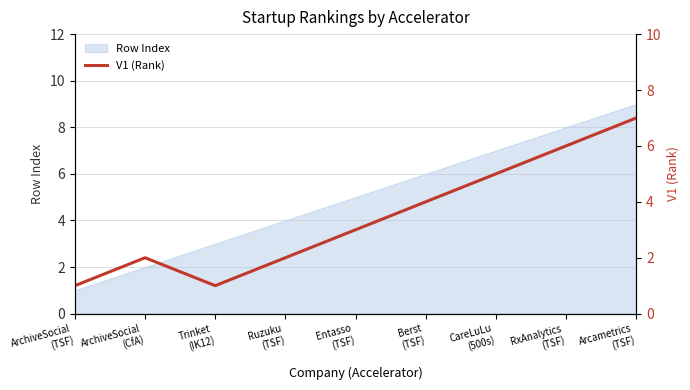

What is the maximum value for Row Index?

9